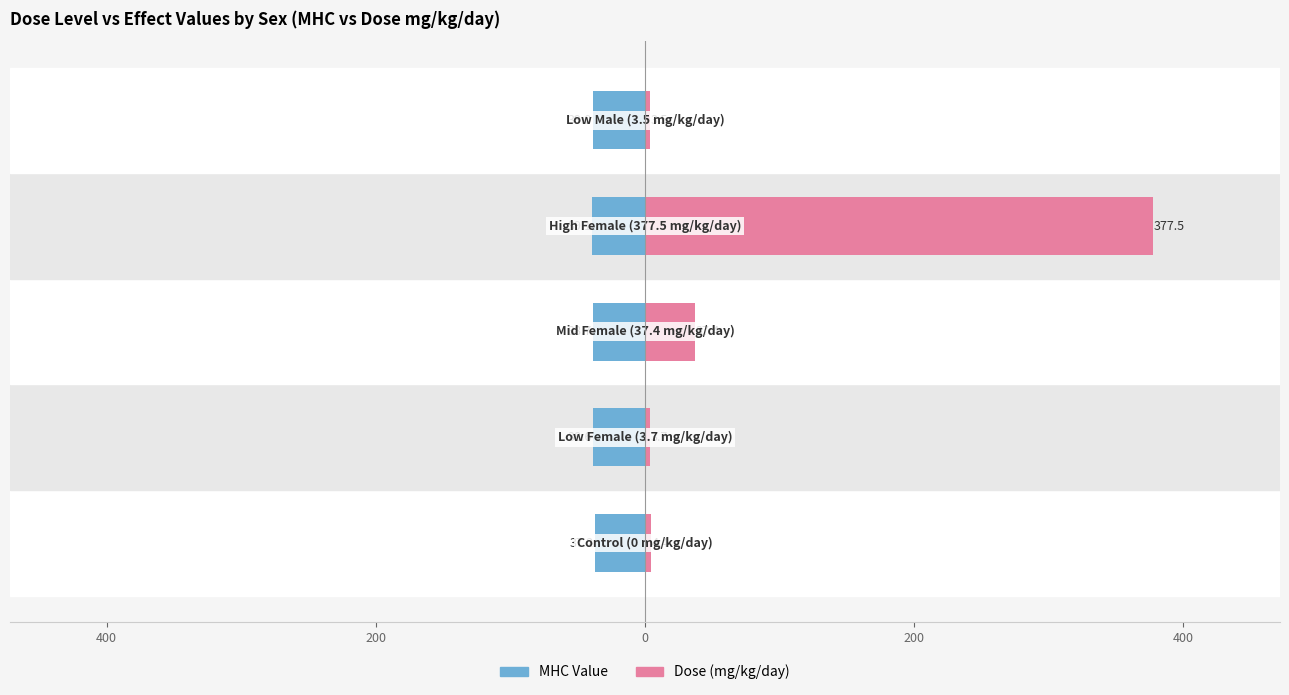

What is the average value of the Dose (mg/kg/day) series?

85.3